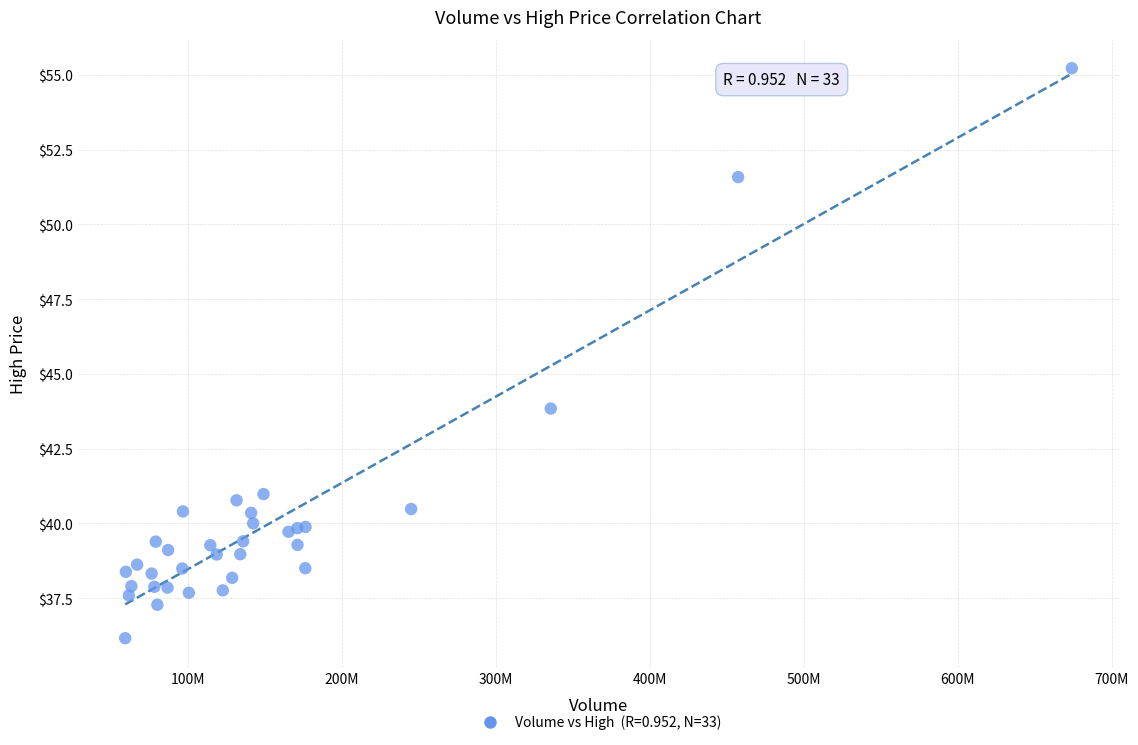

What Y value in the scatter plot is closest to 45?

43.8